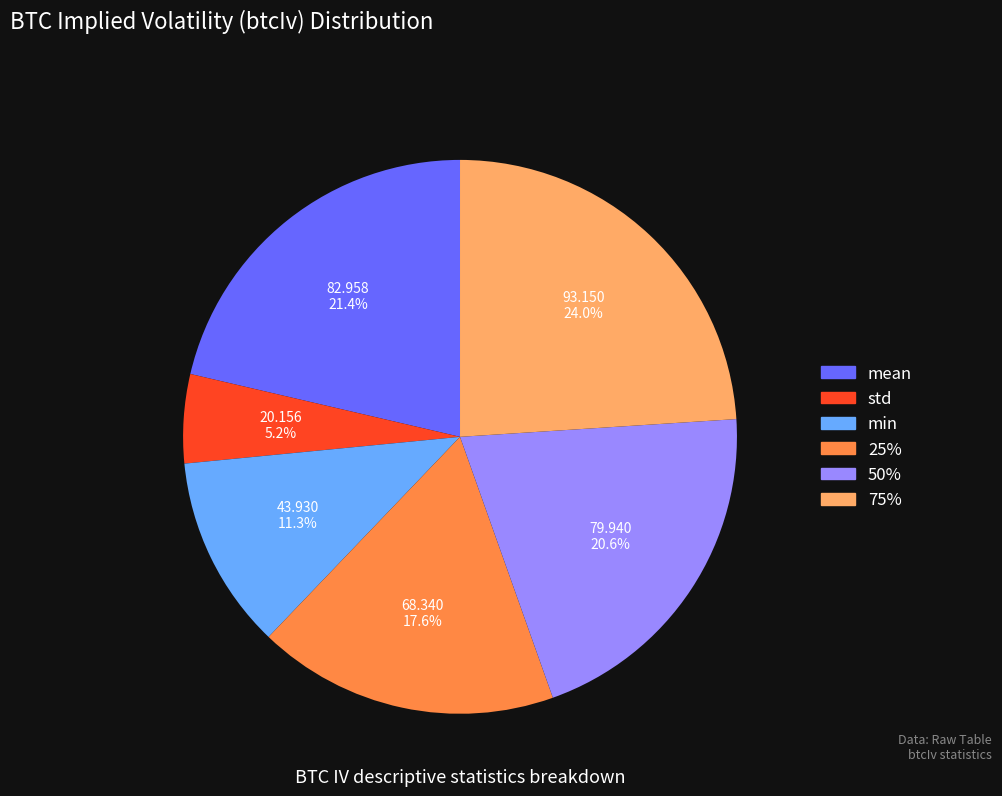

To the nearest percent, what is the average slice percentage?

17%